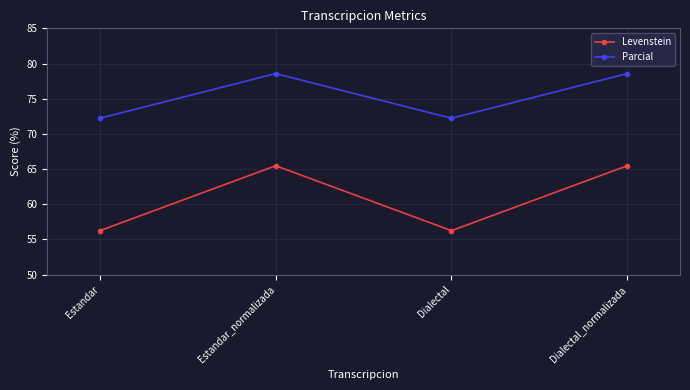

How many series are shown in this chart?

2